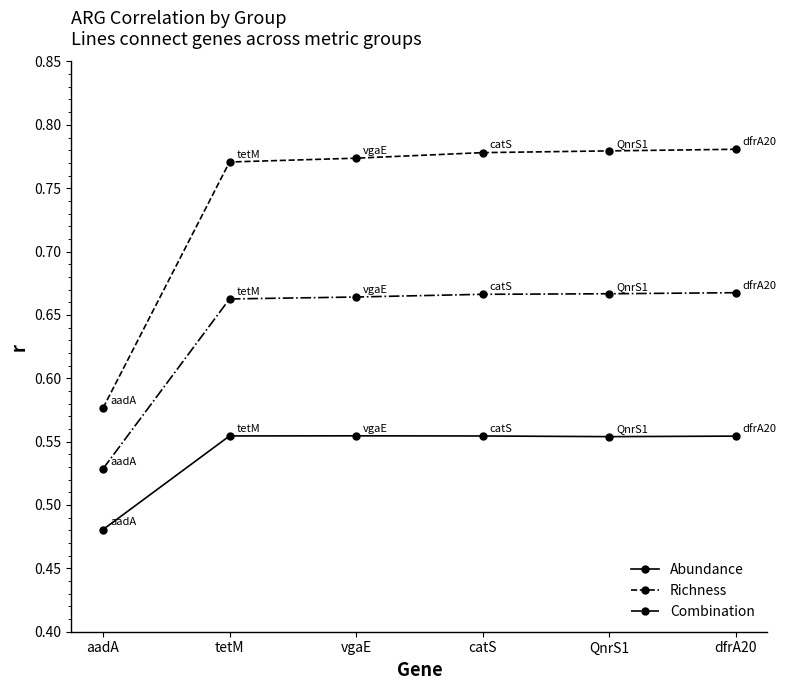

Does the chart display data point markers on the line(s)?

Yes